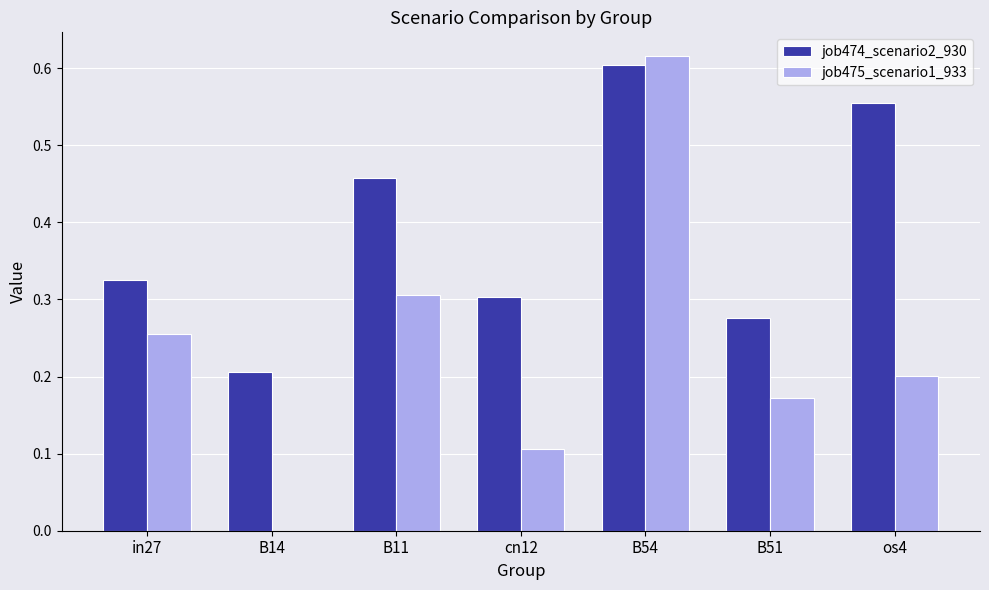

The job475_scenario1_933 series shows 0.3 at B51. True or false?

False